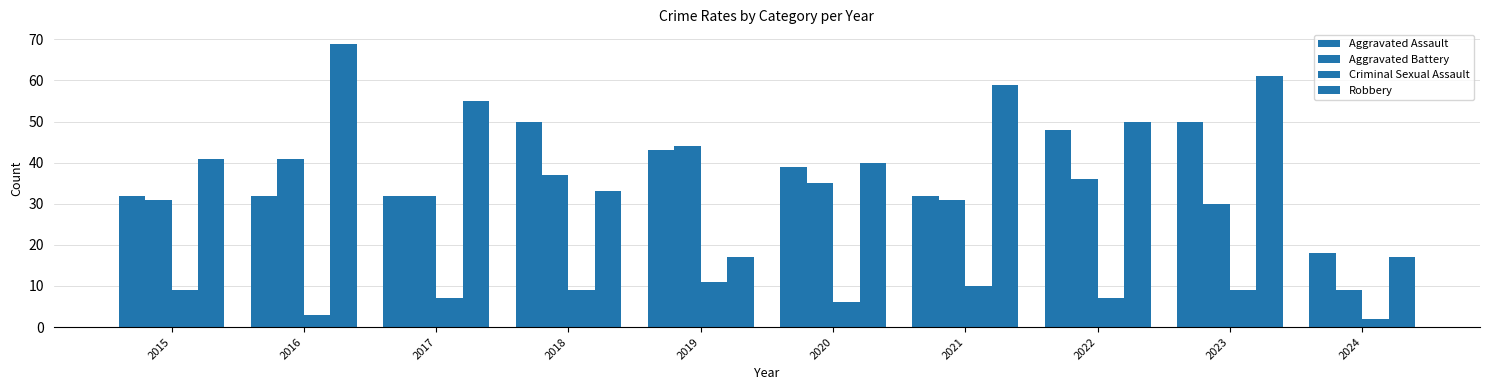

How many values in the Aggravated Assault series are below 39?

5